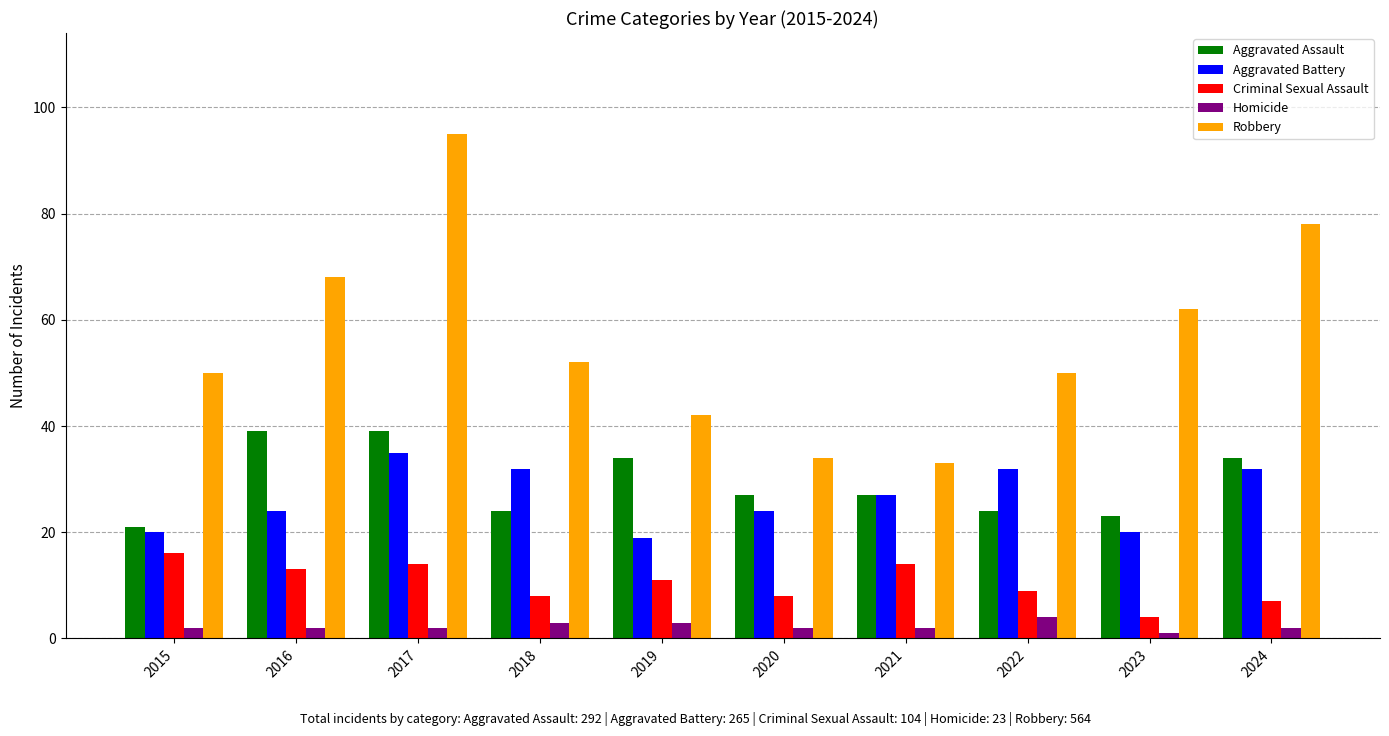

List the series in order of their peak value, highest first.

Robbery, Aggravated Assault, Aggravated Battery, Criminal Sexual Assault, Homicide